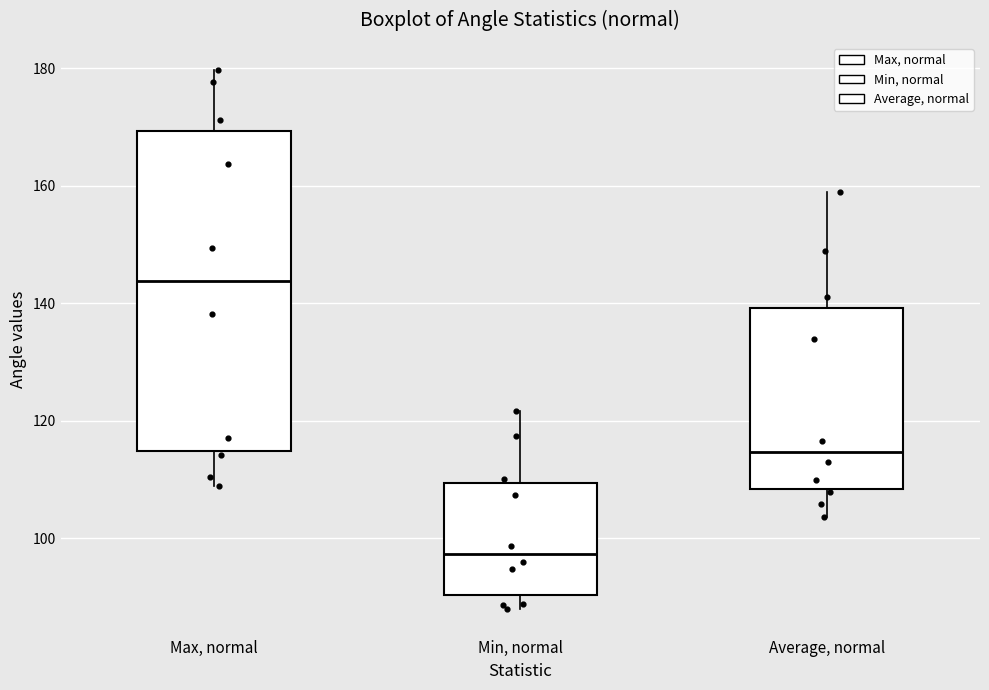

Where does the upper whisker of the box for Average, normal end on the y-axis? The values are not printed on the chart, so give them approximately, as read against the axis.

158